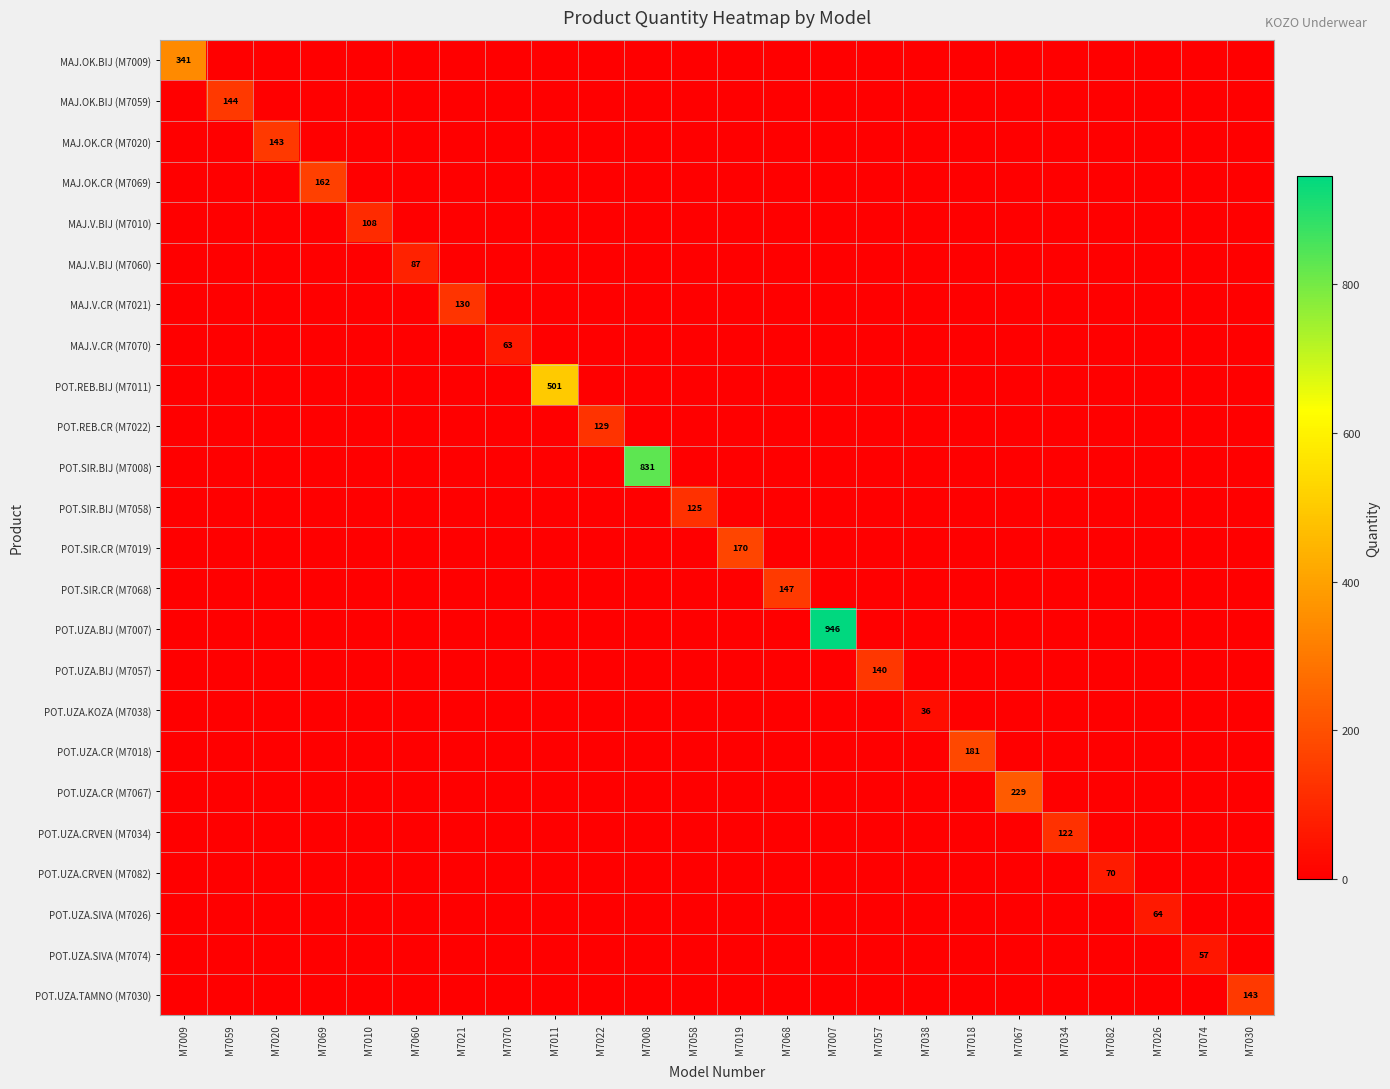

Which series has the largest total across all categories?

POT.UZA.BIJ (M7007)